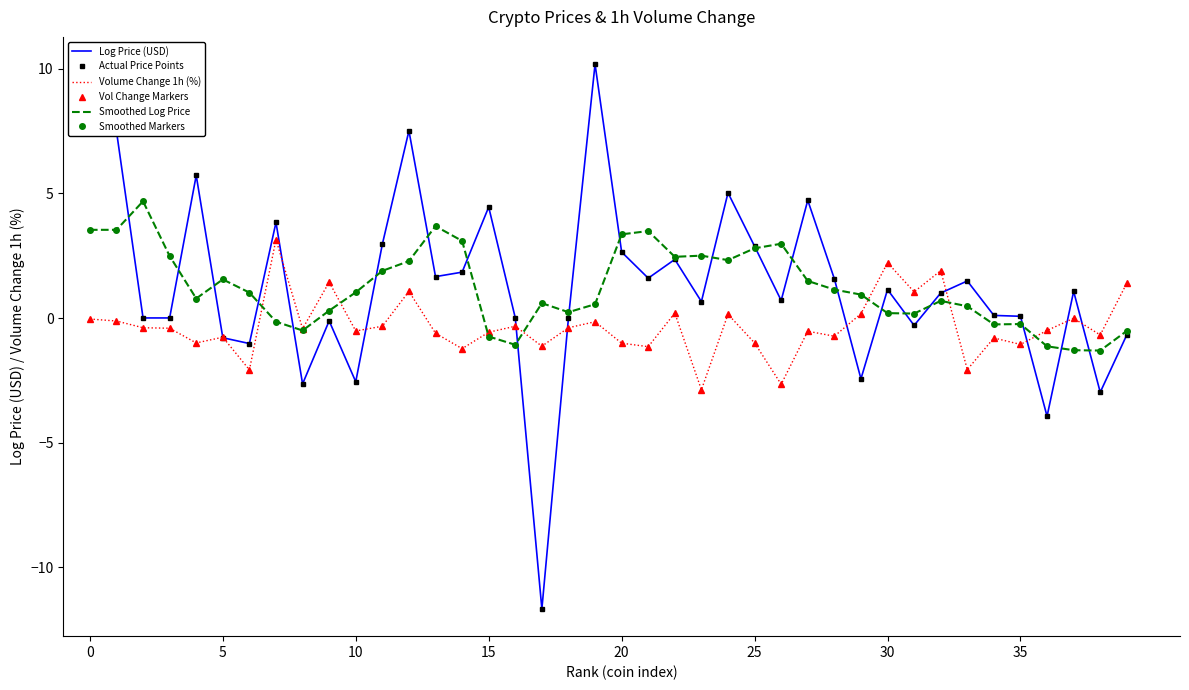

List the series in order of their peak value, highest first.

Log Price (USD), Actual Price Points, Smoothed Log Price, Smoothed Markers, Volume Change 1h (%), Vol Change Markers